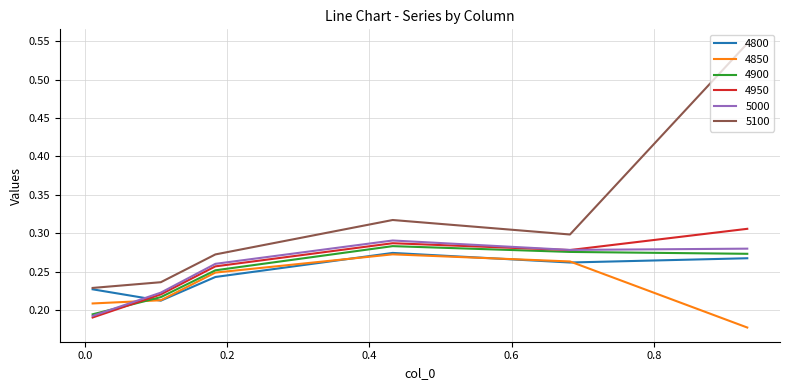

How many lines are shown in the chart?

6